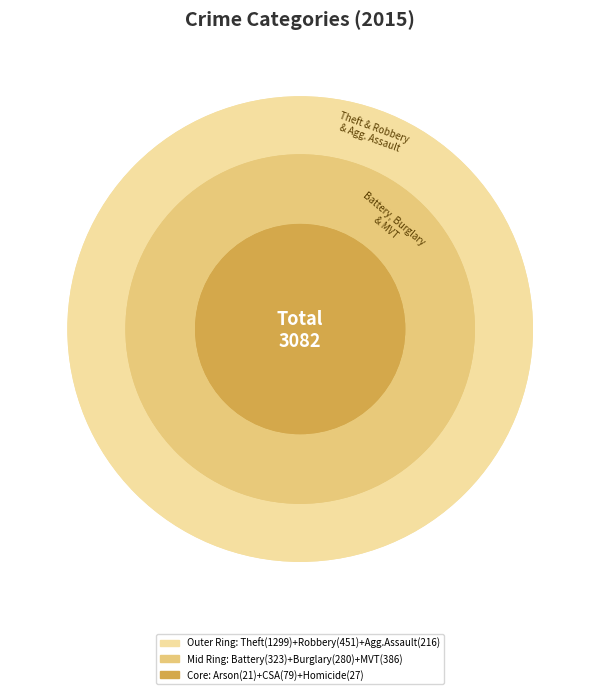

Count the number of slices in the pie.

9